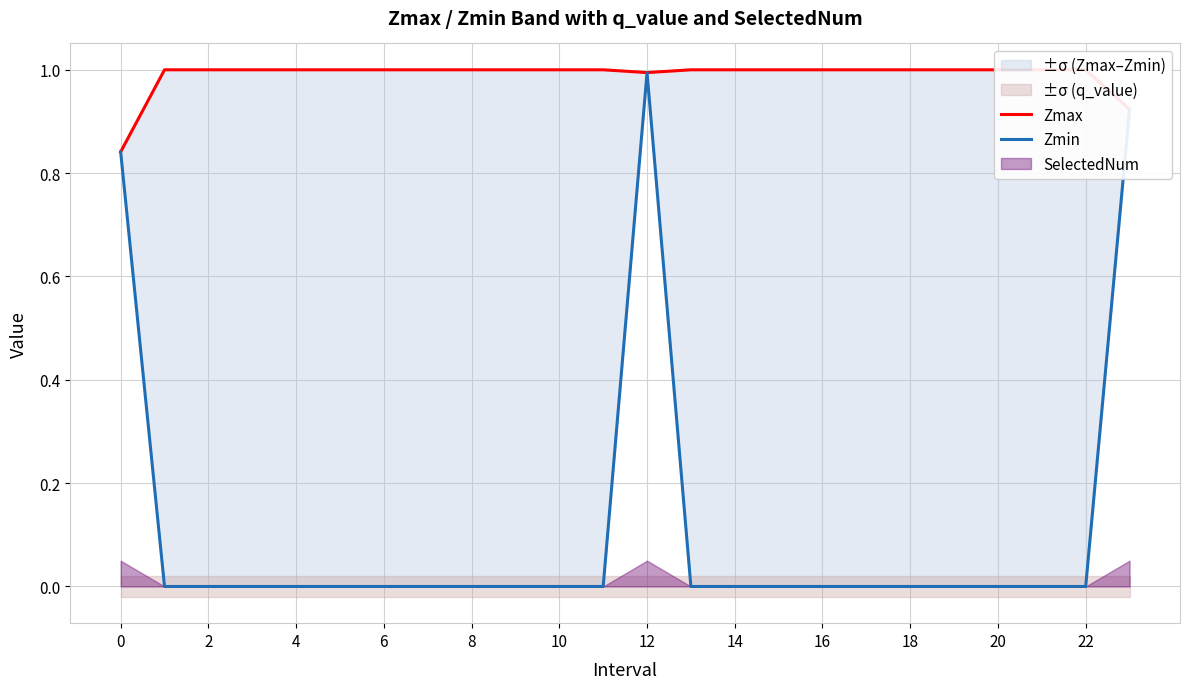

Which series changed the most between 16 and 21?

Zmax